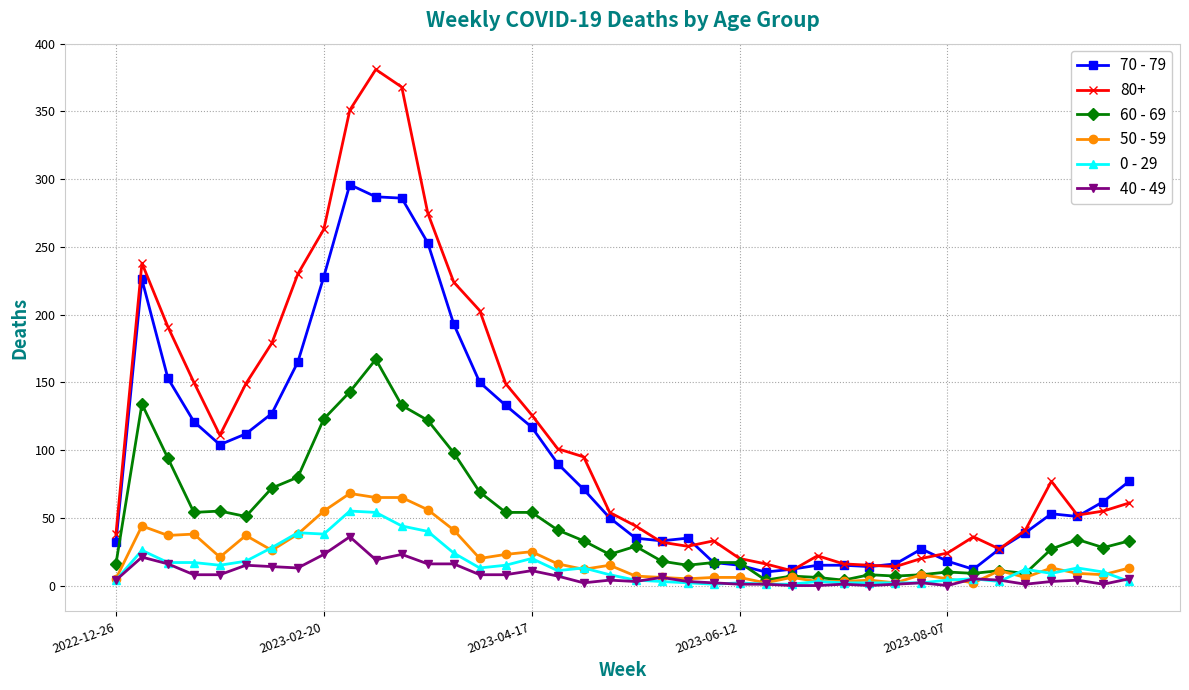

Which series has the largest range (max minus min)?

80+